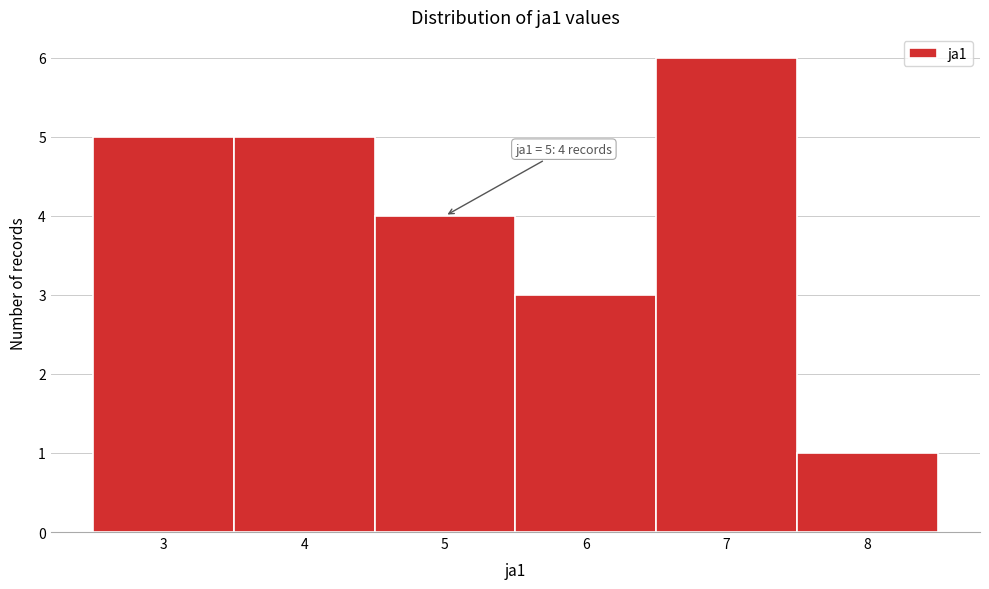

Which range on the x-axis has the tallest bar?

6.5 to 7.5